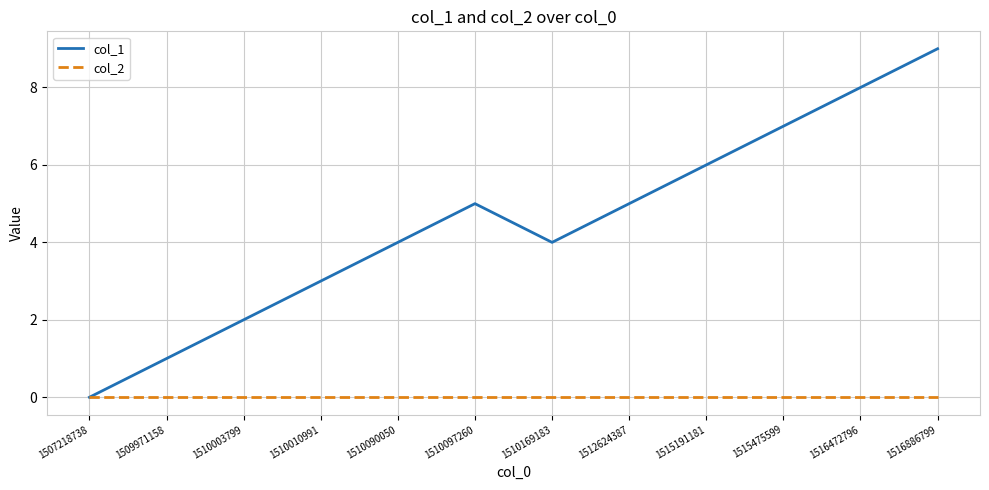

What are all the series names shown in the legend?

col_1, col_2